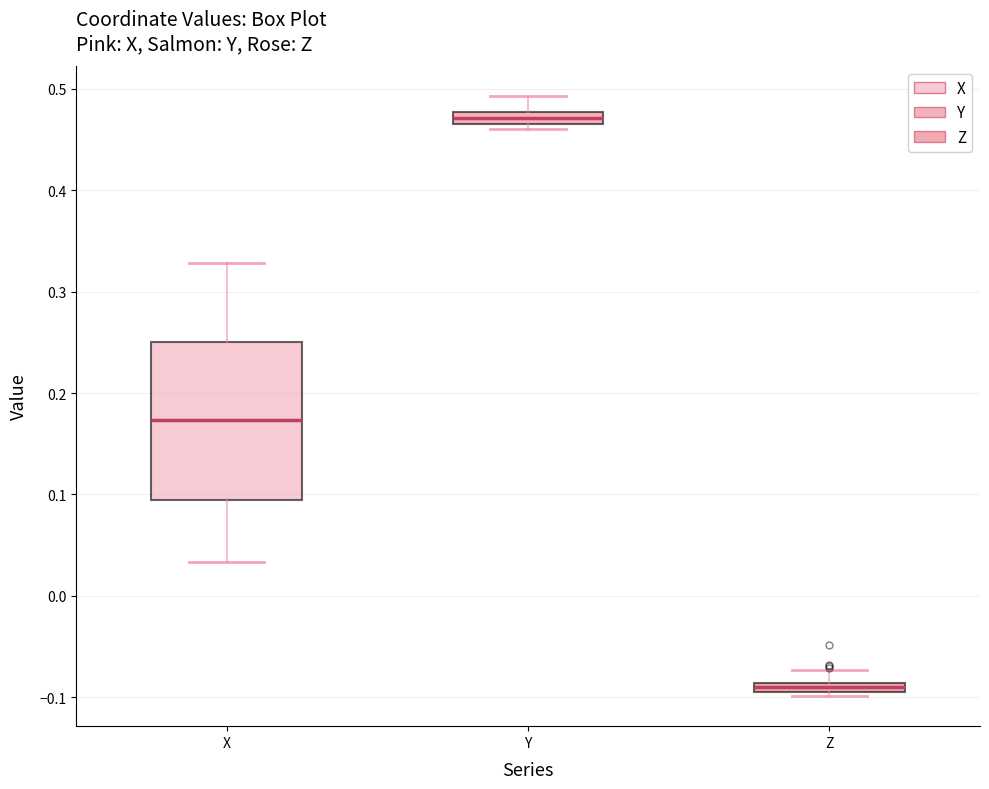

Where is the upper edge of the box for Y on the y-axis? The values are not printed on the chart, so give them approximately, as read against the axis.

0.48